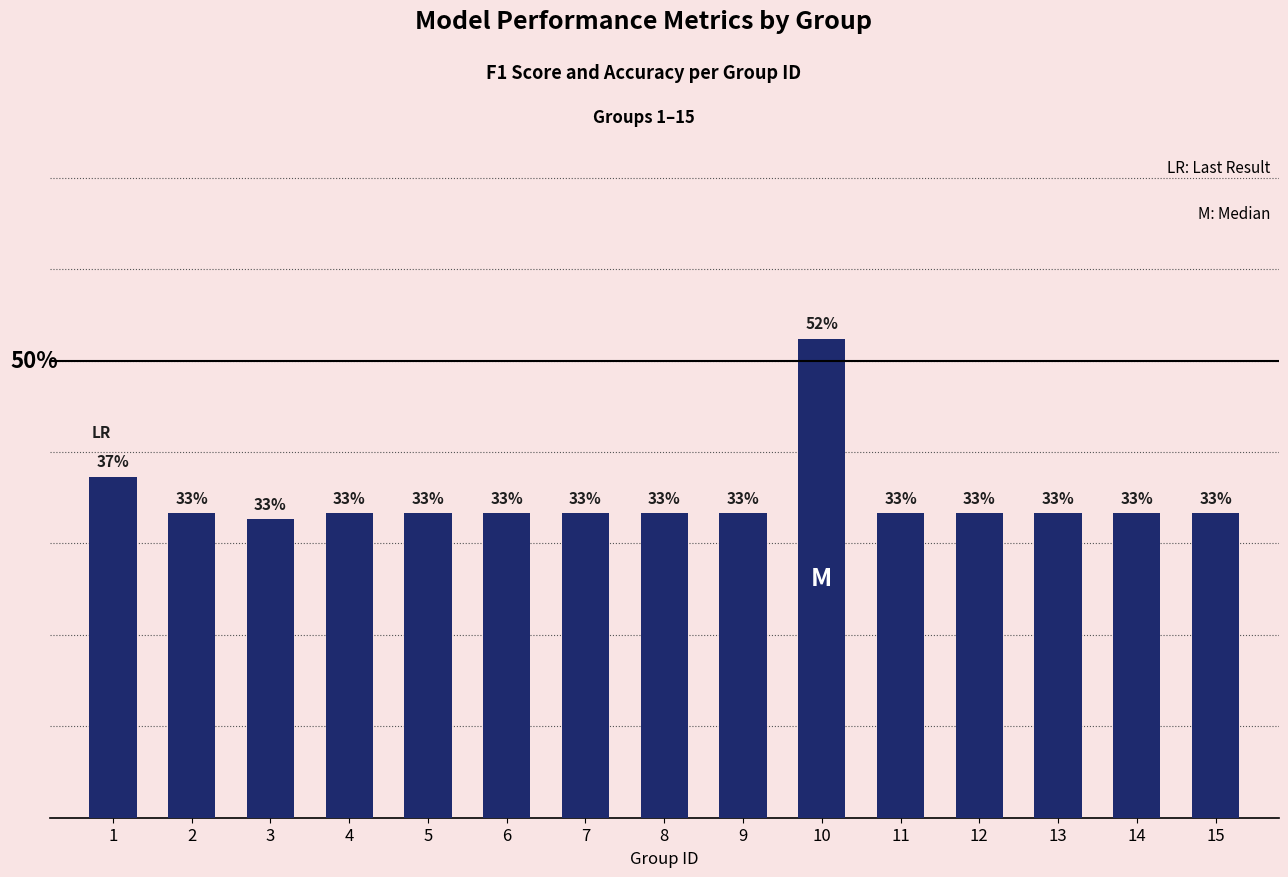

What is the smallest value displayed?

0.3